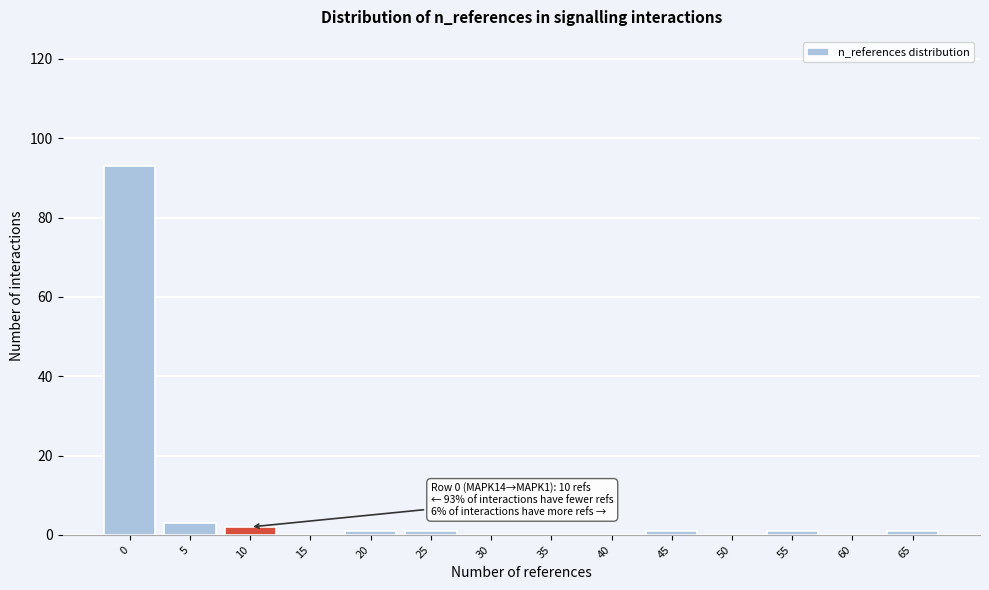

Reading left to right, transcribe all the data shown in this chart.

0=93	5=3	10=2	15=0	20=1	25=1	30=0	35=0	40=0	45=1	50=0	55=1	60=0	65=1